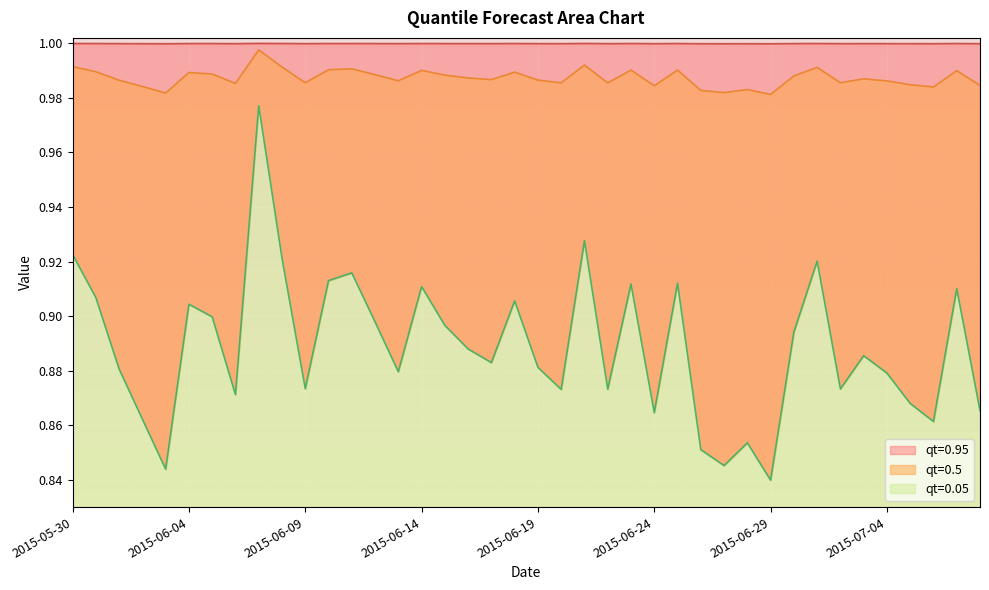

How many lines are shown in the chart?

3